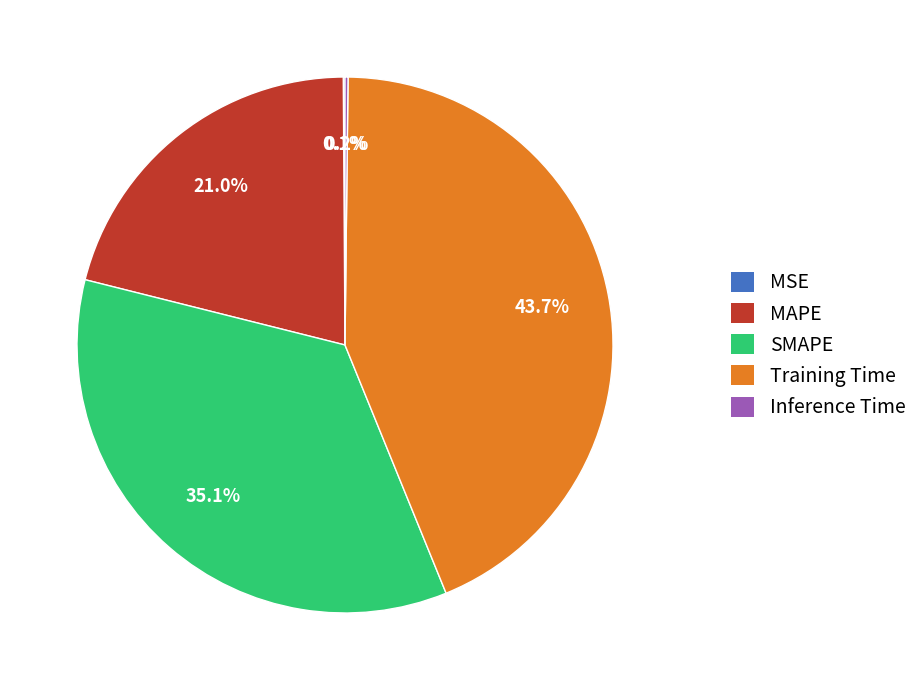

Between MAPE and Training Time, which is larger?

Training Time